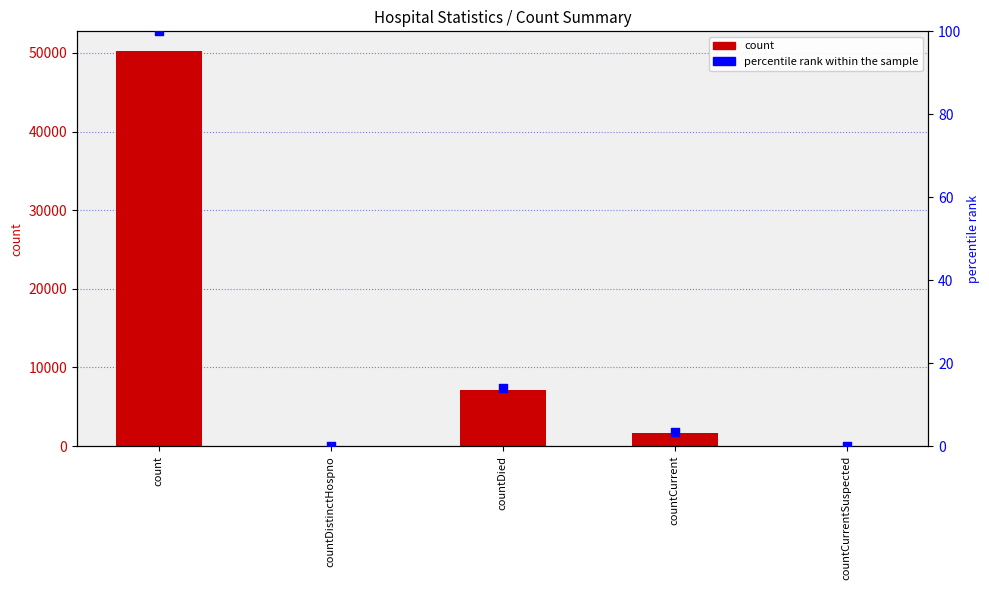

At how many categories does at least one series exceed 46091?

1